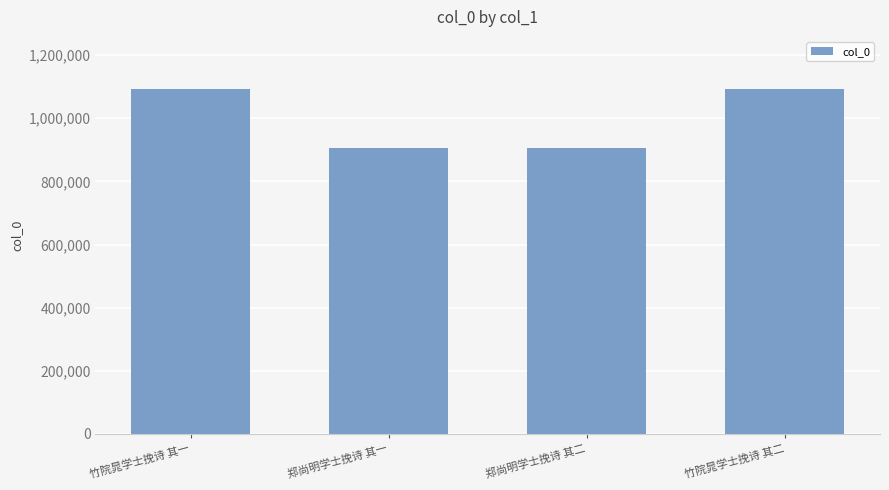

What is the approximate value at 竹院晁学士挽诗 其二, to the nearest 50?

1093700